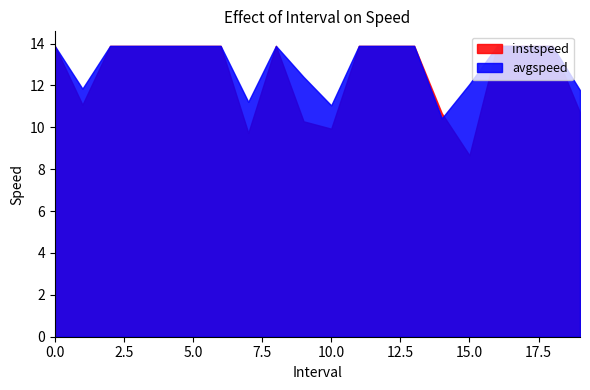

What is the minimum value for avgspeed?

10.4